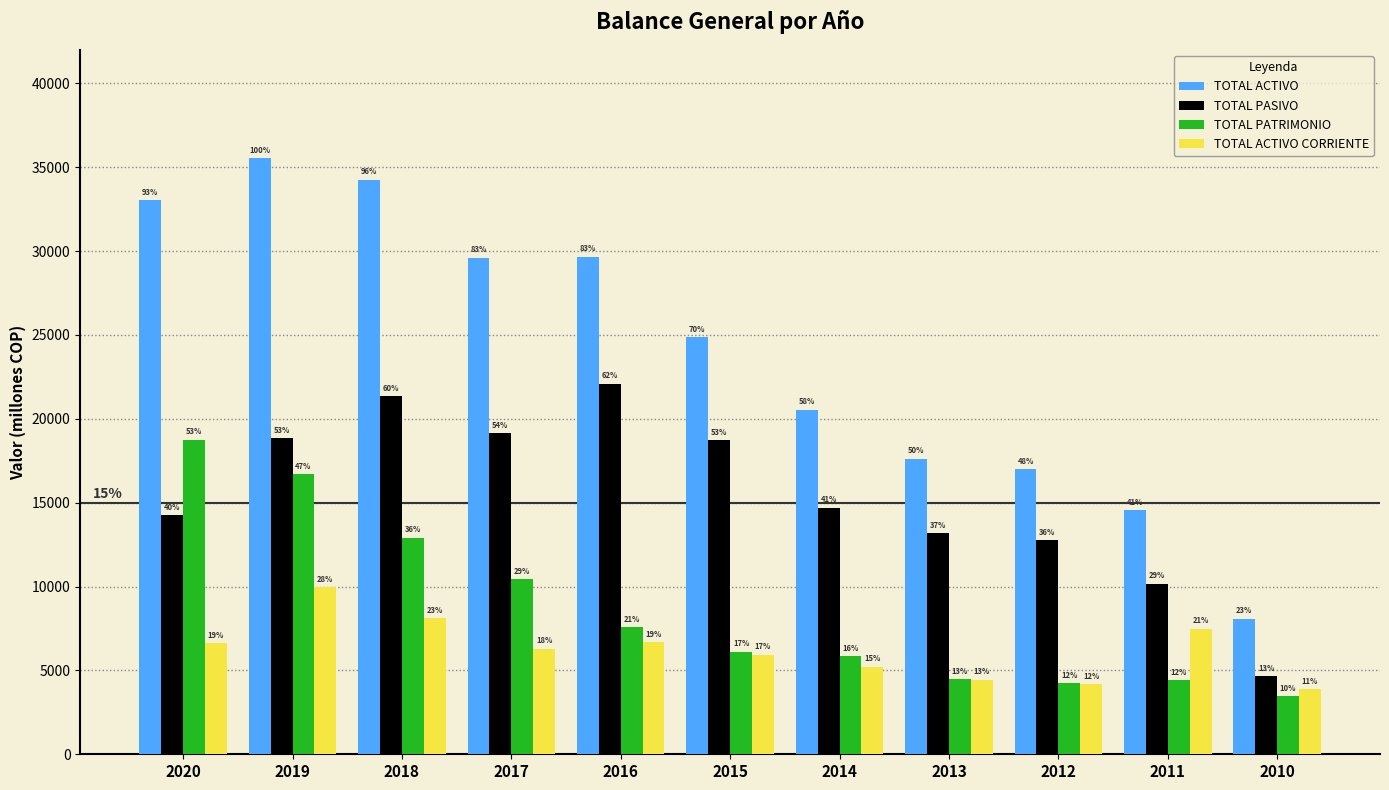

Is it true that TOTAL ACTIVO CORRIENTE equals 6698.6 at 2016?

True